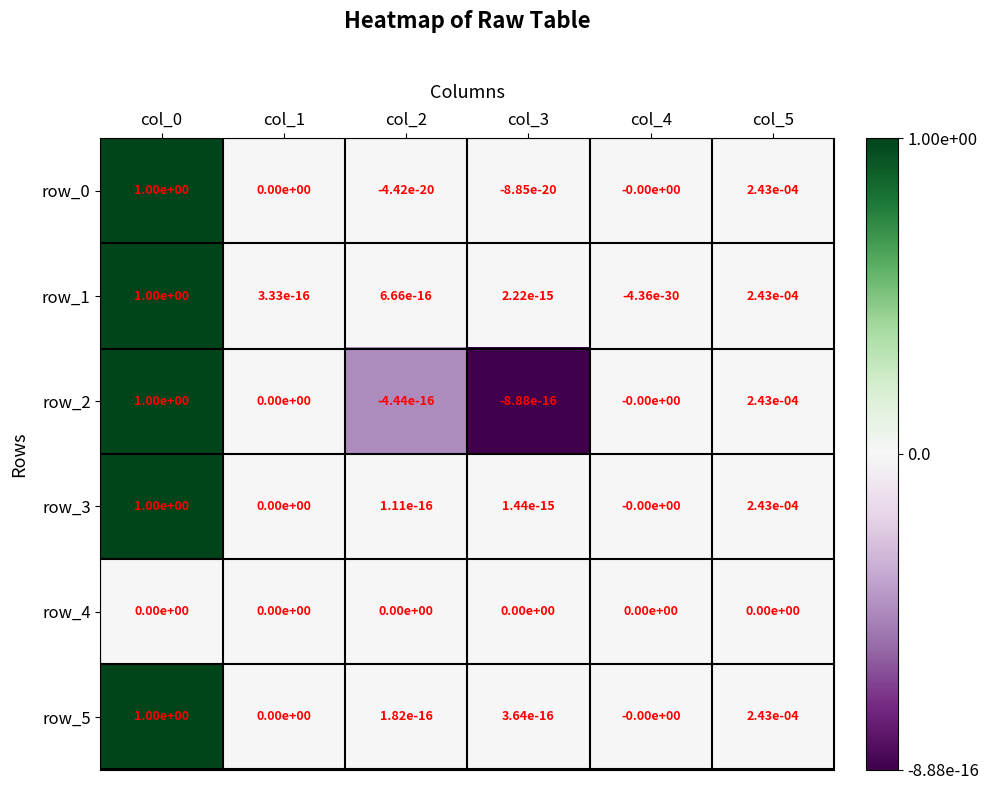

Is it true that row_5 equals 0.0 at col_1?

True